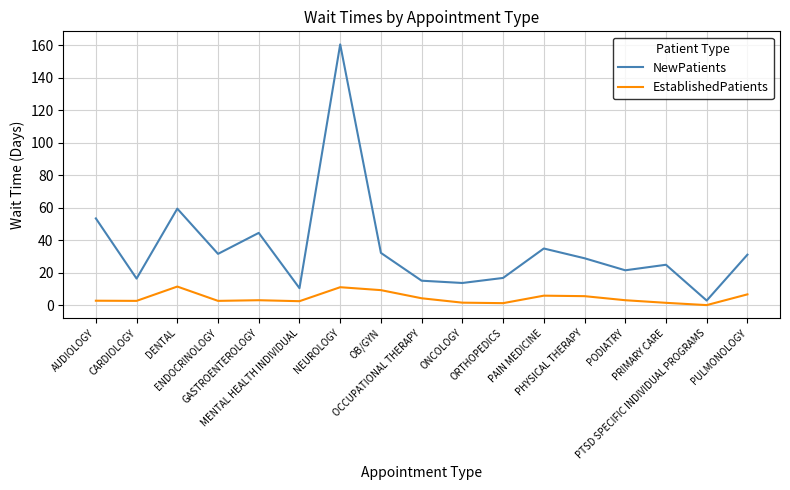

What is the sum of the EstablishedPatients values at NEUROLOGY and GASTROENTEROLOGY?

14.4